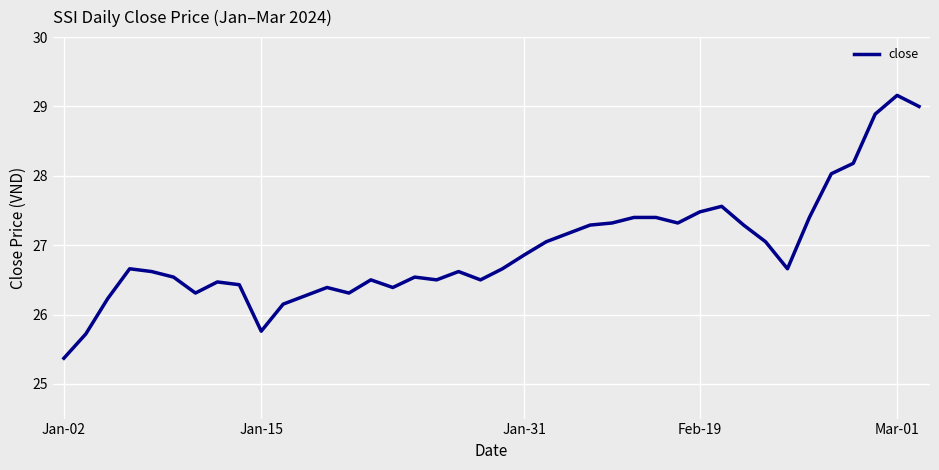

What is the smallest value displayed?

25.4